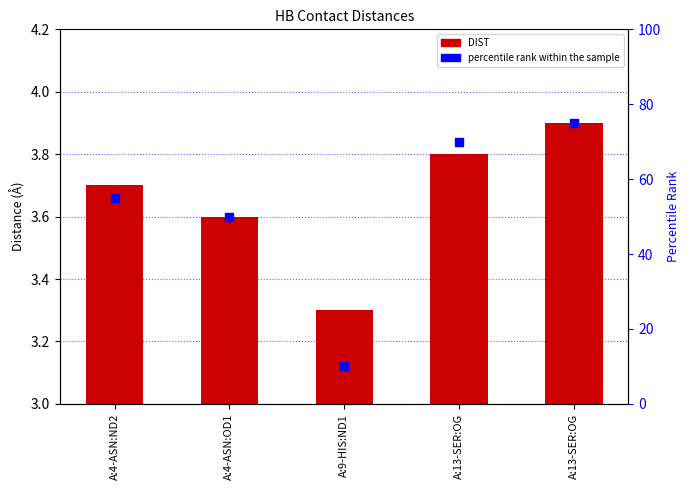

Which series reaches the maximum Y coordinate?

percentile rank within the sample